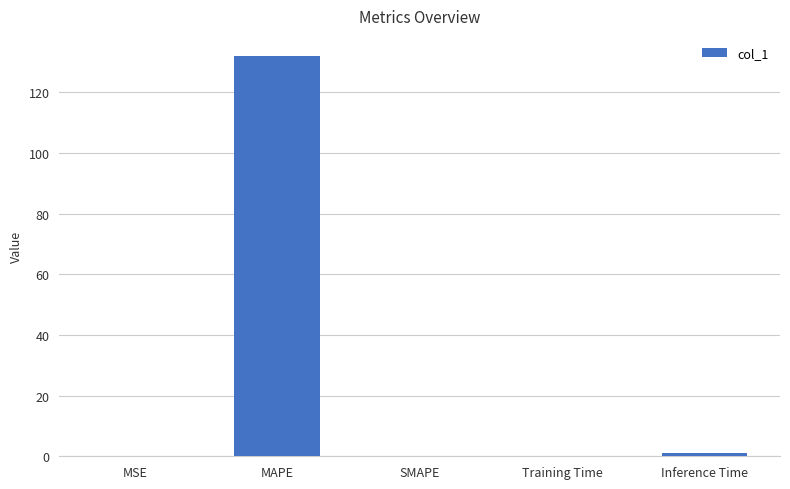

What is the maximum value shown in the chart?

132.0